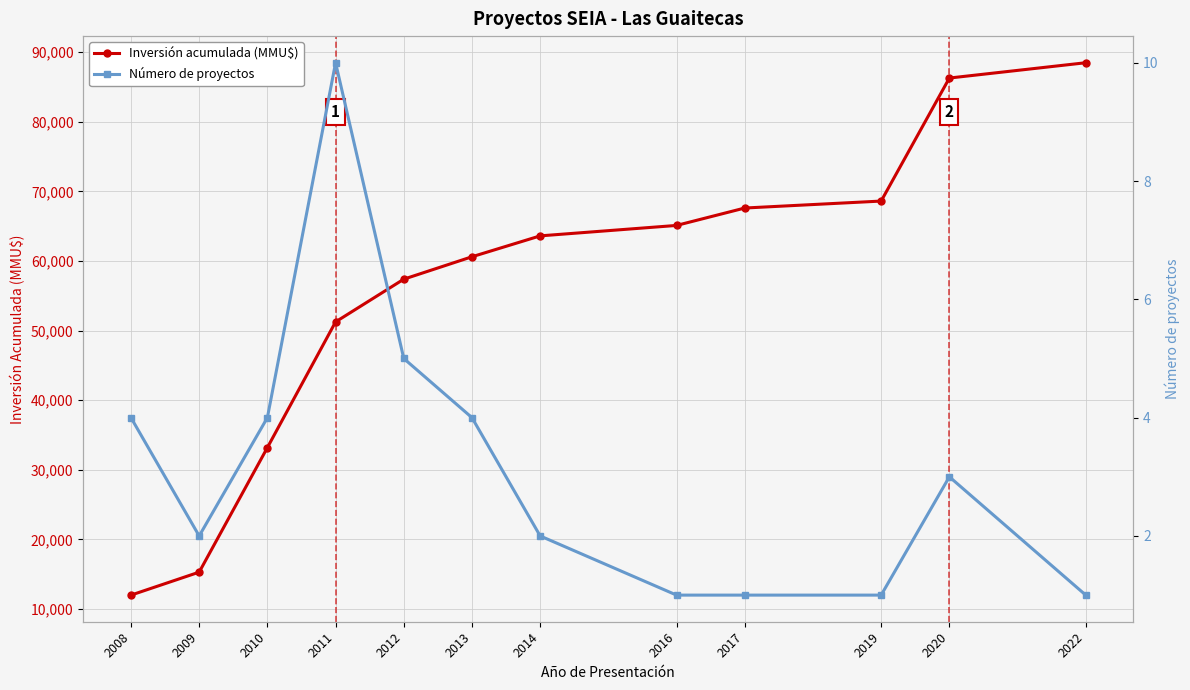

How many values in the Número de proyectos series exceed 3?

5